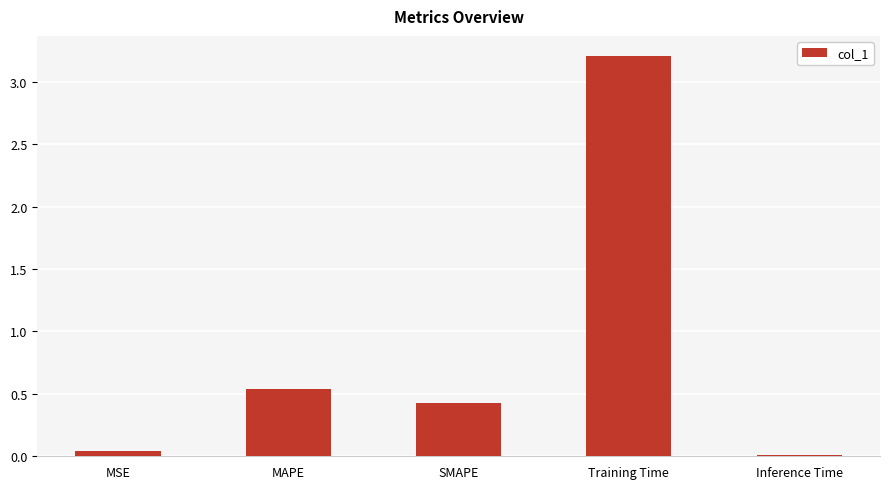

List the labels in order of value, largest first.

Training Time, MAPE, SMAPE, MSE, Inference Time